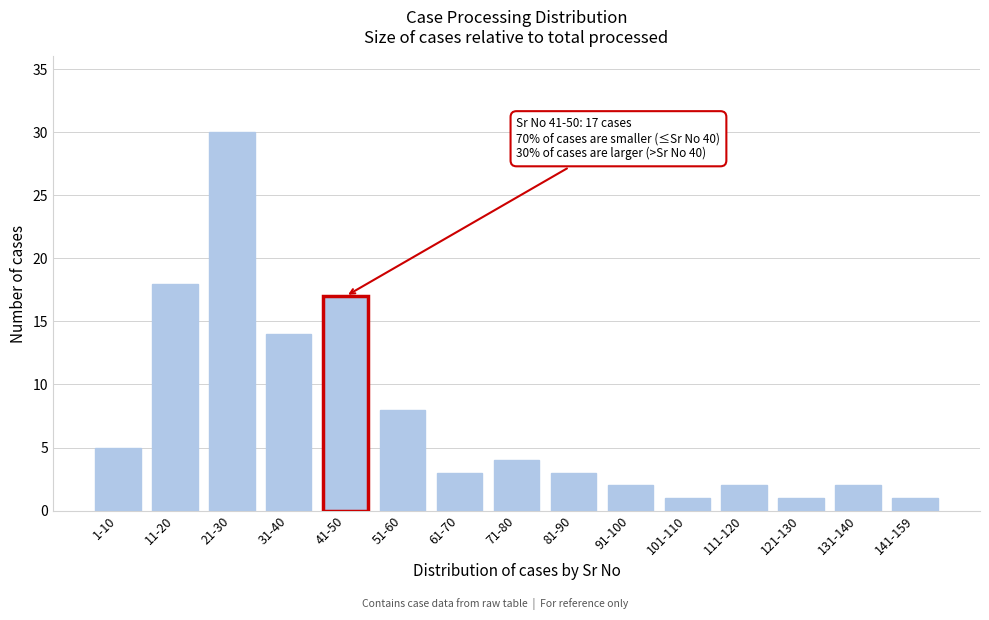

Reading left to right, extract all data points from this chart.

1-10=5	11-20=18	21-30=30	31-40=14	41-50=17	51-60=8	61-70=3	71-80=4	81-90=3	91-100=2	101-110=1	111-120=2	121-130=1	131-140=2	141-159=1